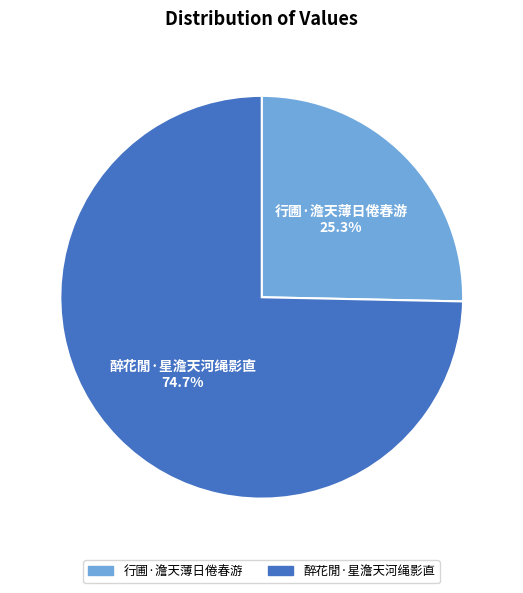

Which category has the smallest portion of the pie?

行圃·澹天薄日倦春游